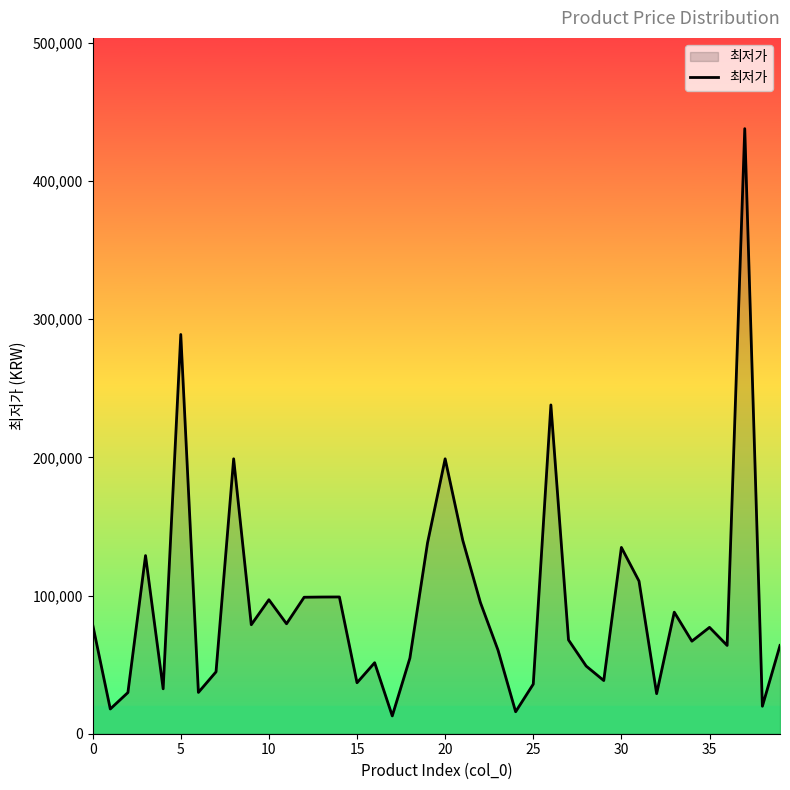

What is the difference between the maximum and minimum values?

425100